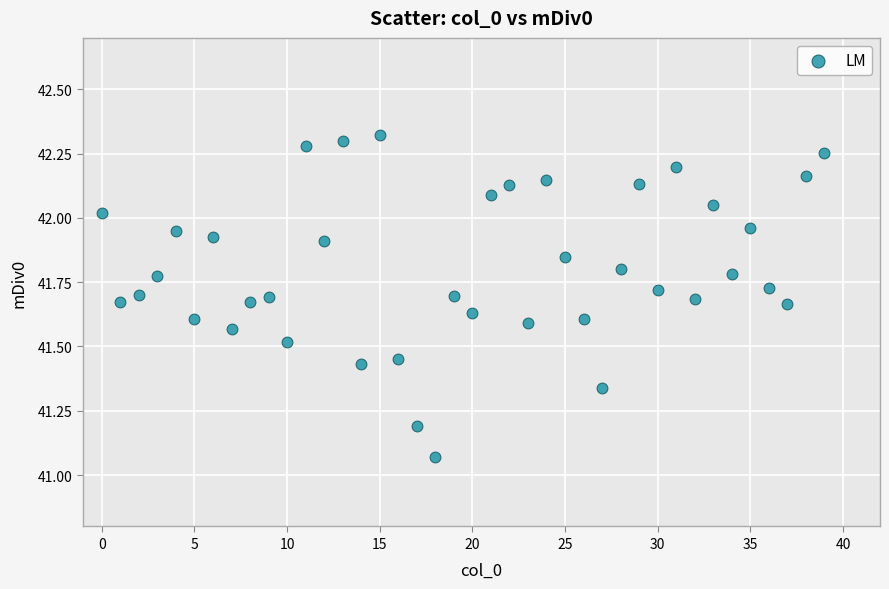

What is the range of Y values (max minus min)?

1.2